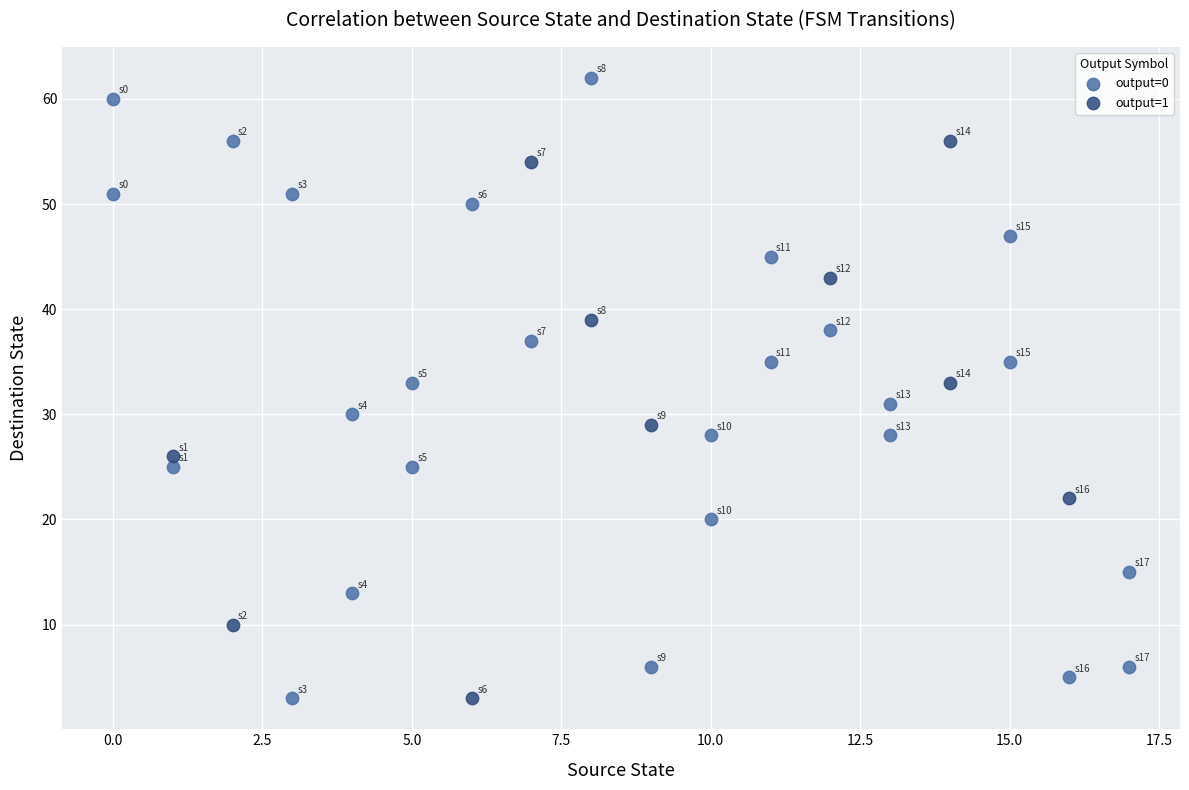

Which series contains the highest Y value?

output=0